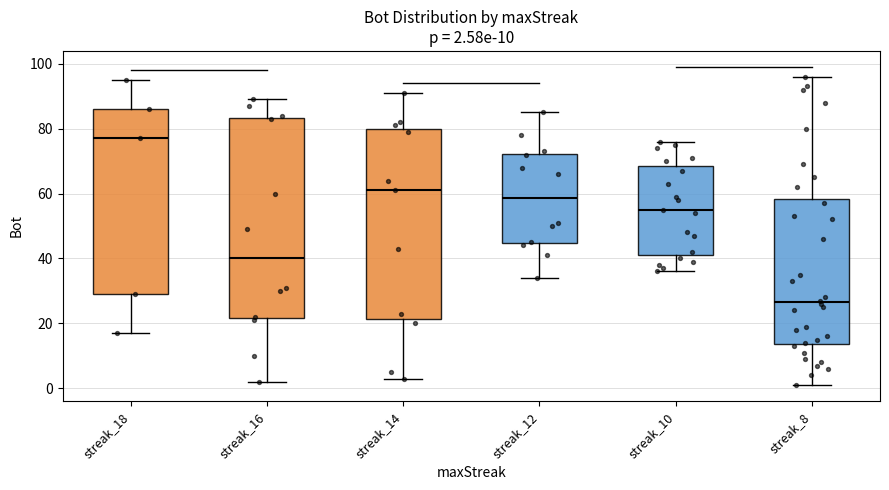

Which box is the tallest, from its lower edge to its upper edge?

streak_16